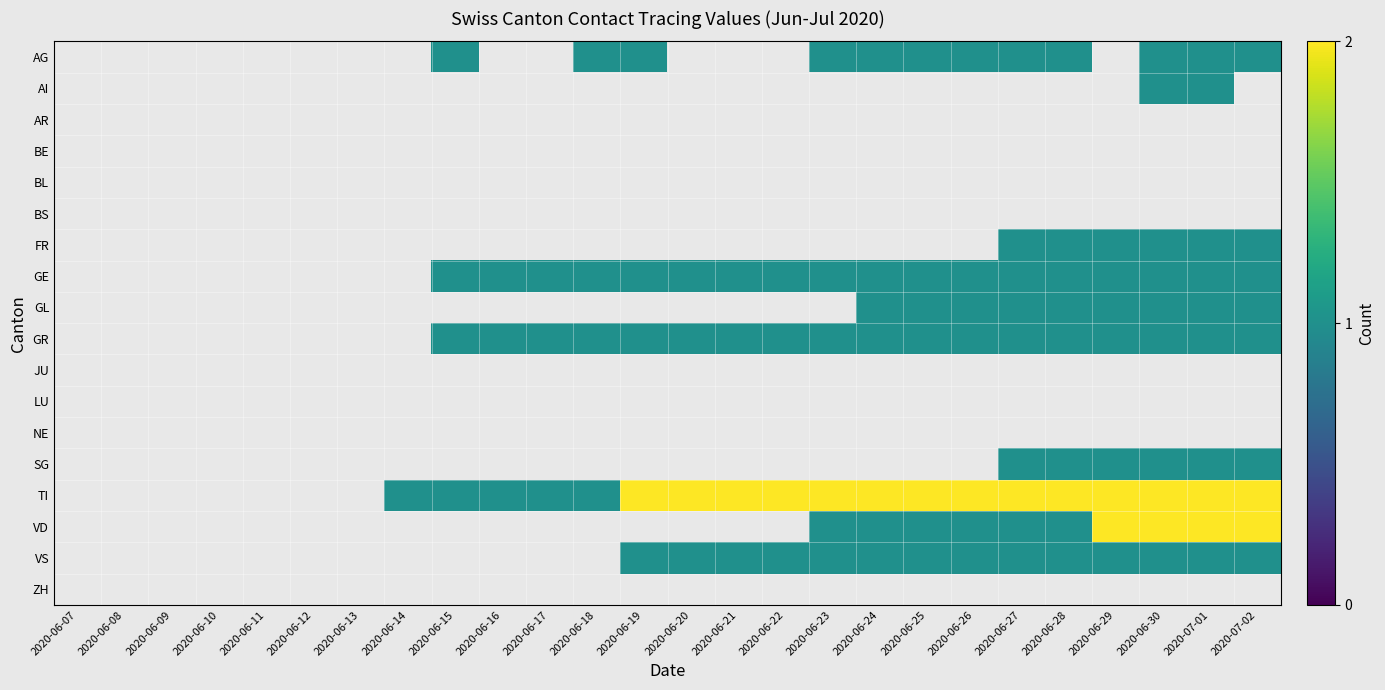

List the series in order of their peak value, lowest first.

AG, AI, AR, BE, BL, BS, FR, GE, GL, GR, JU, LU, NE, SG, TI, VD, VS, ZH